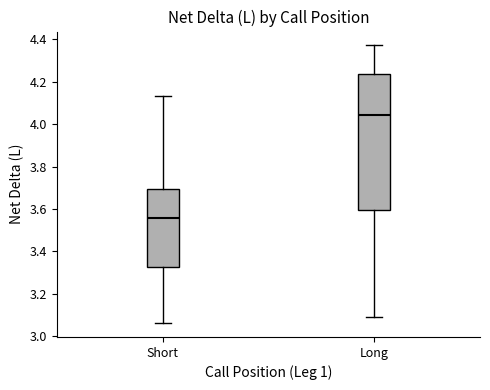

Reading left to right, transcribe this box plot: for each box, give where its median line is, the range the box spans, and where its two whiskers end, as read against the y-axis. The values are not printed on the chart, so give them approximately, as read against the axis.

Short: median 3.56, box 3.32 to 3.70, whiskers 3.06 to 4.14
Long: median 4.04, box 3.60 to 4.24, whiskers 3.08 to 4.38